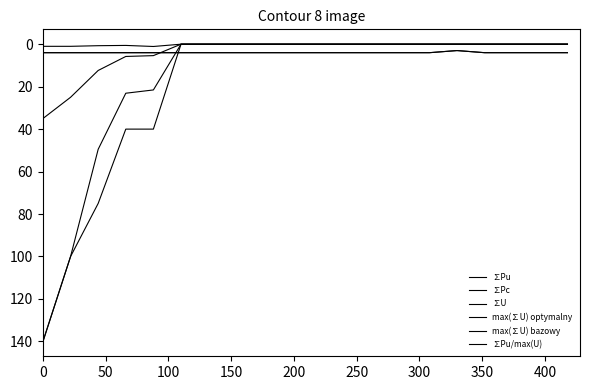

Does the chart display data point markers on the line(s)?

No